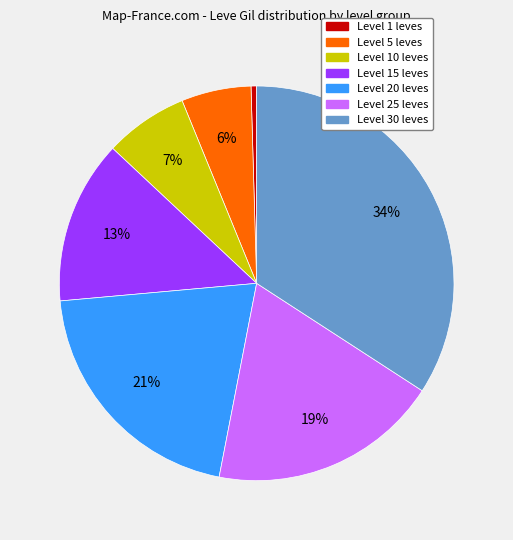

How many slices are in this pie chart?

7